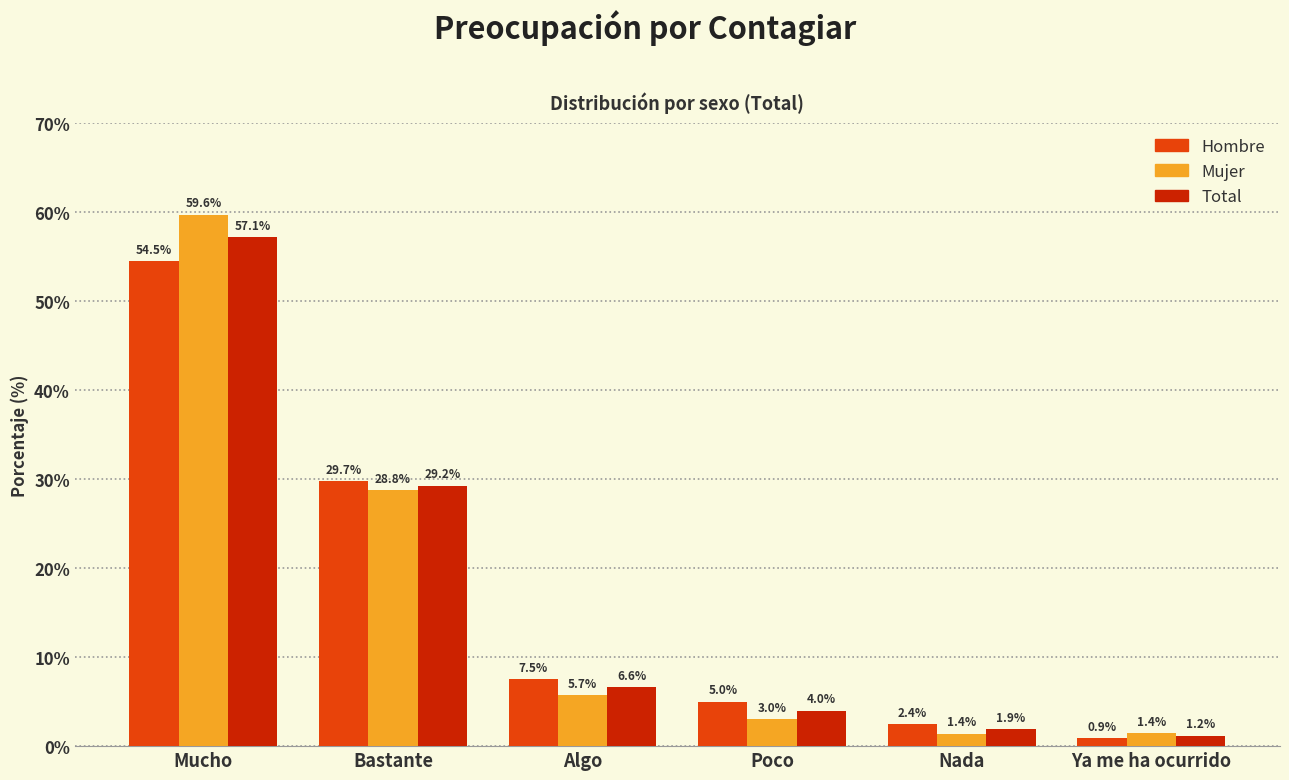

At which label is Hombre closest to 27?

Bastante